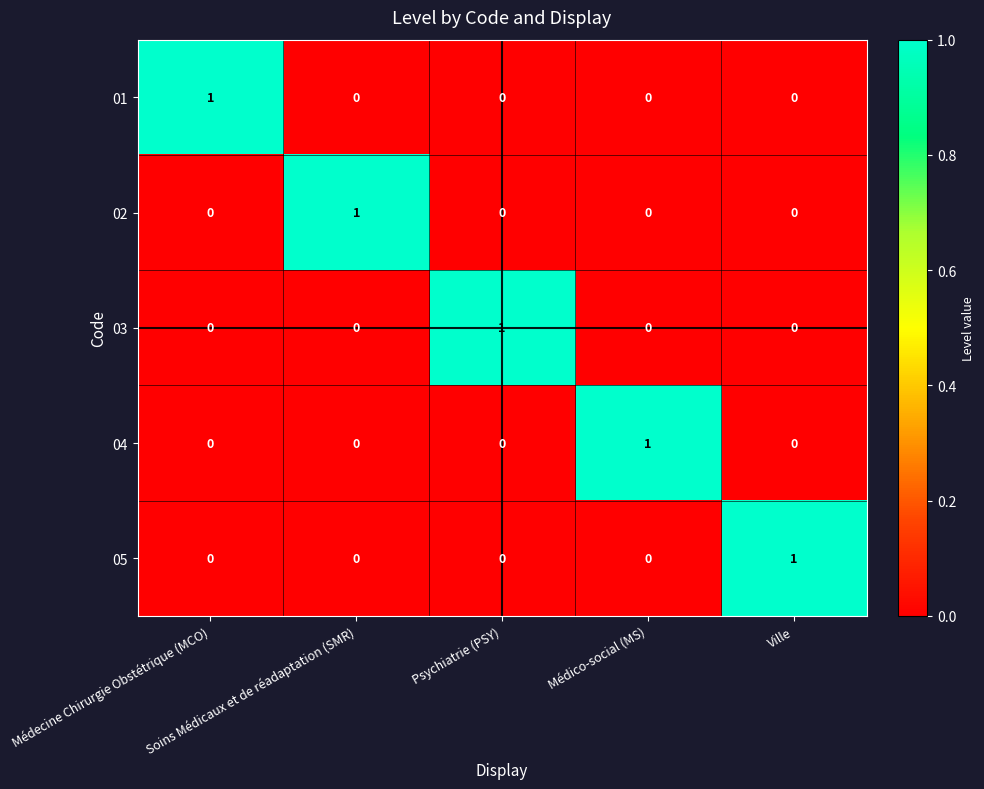

Count the number of categories in the chart.

5